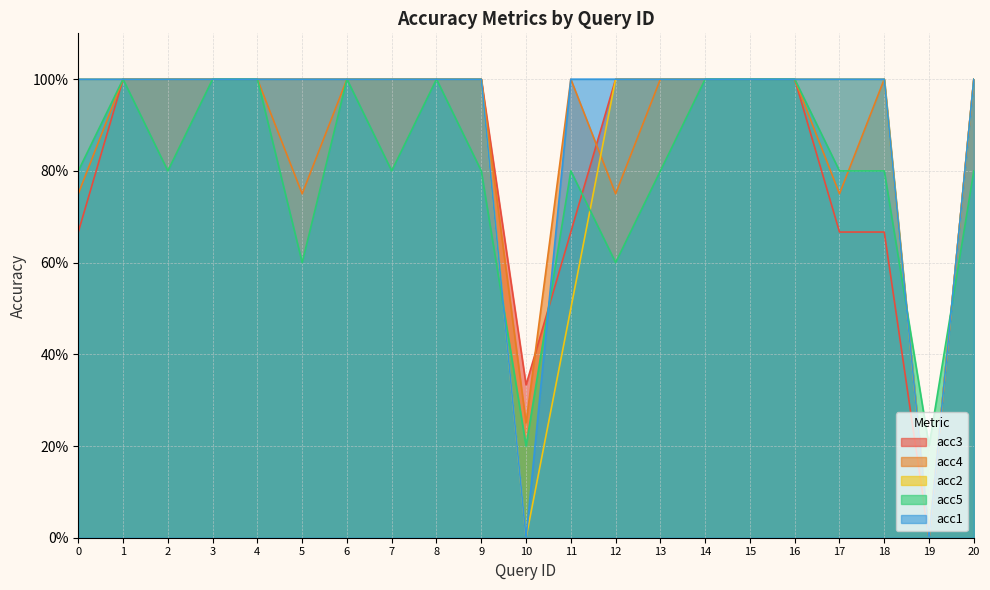

At how many categories does at least one series exceed 0?

21